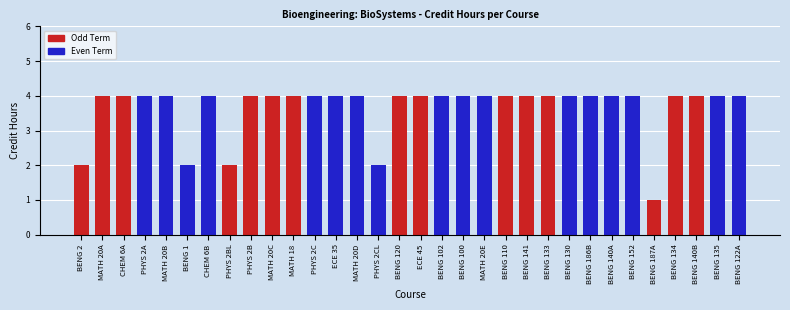

Are the bars grouped side by side (vs. stacked)?

No